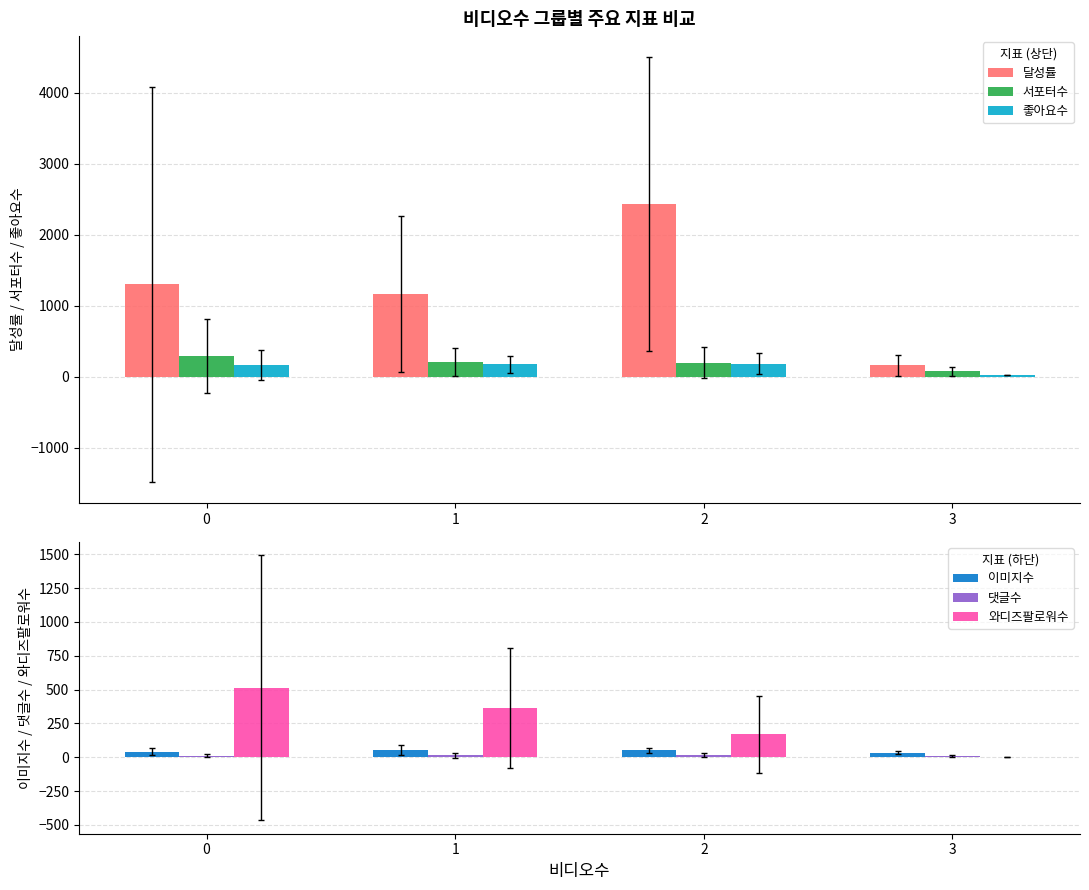

List the labels in order of 댓글수 value, largest first.

2, 1, 0, 3